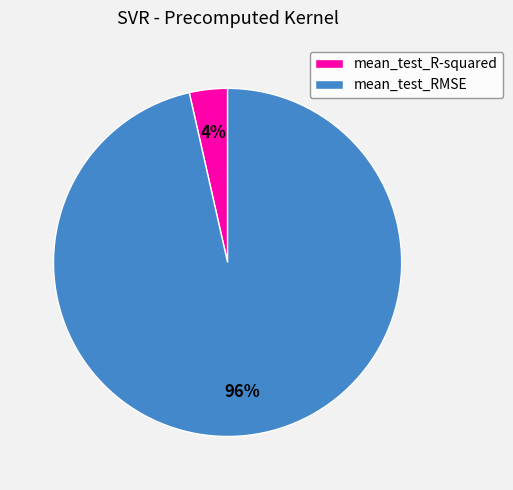

Which slice is the largest?

mean_test_RMSE